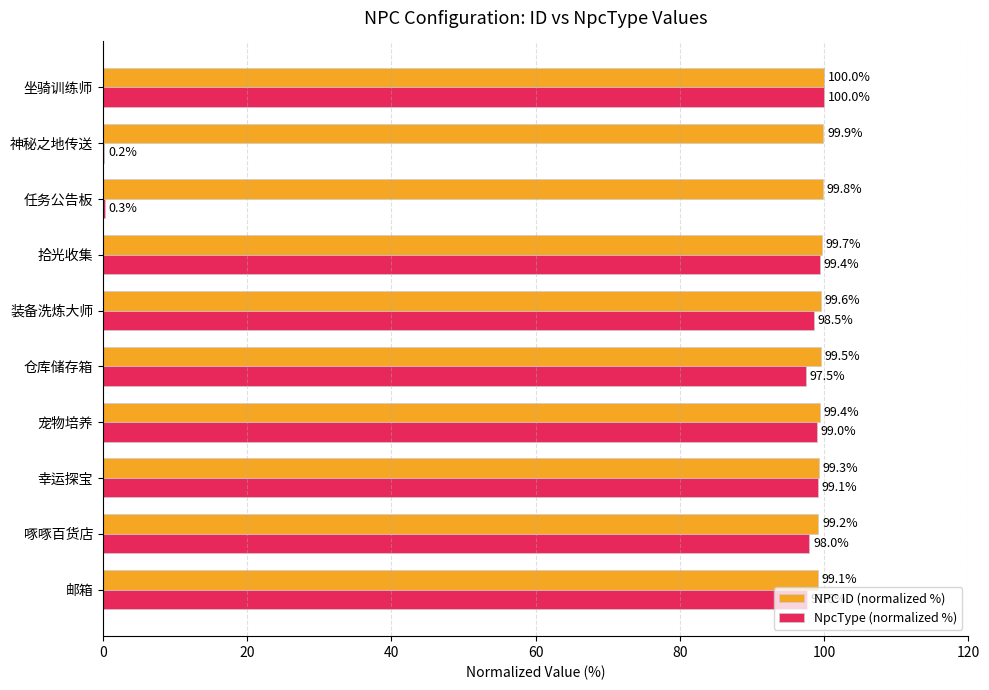

What is the maximum value for NpcType (normalized %)?

100.0